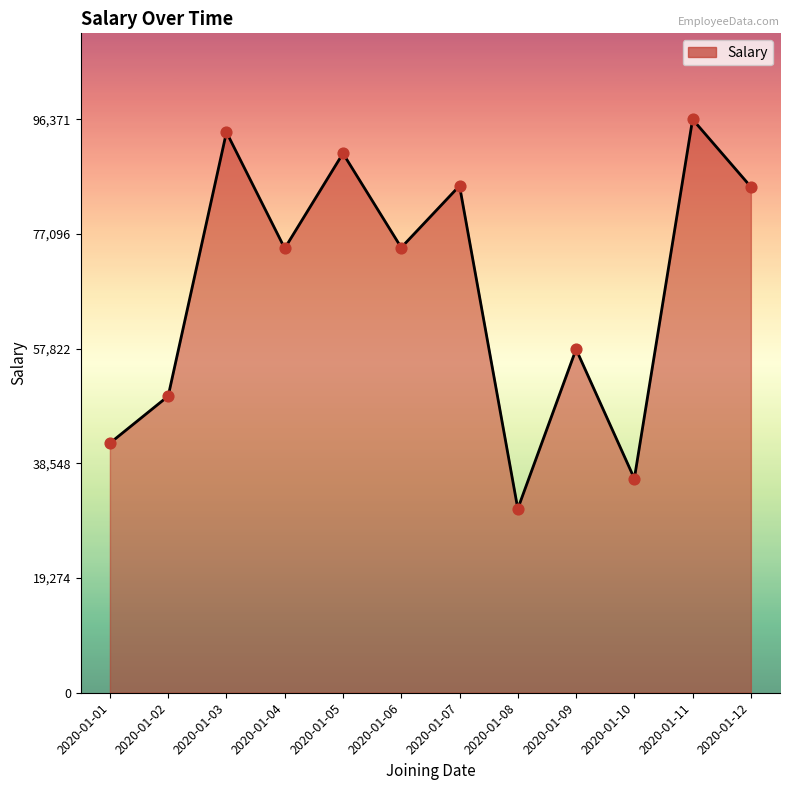

What is the ratio of the value at 2020-01-03 to the value at 2020-01-01?

2.2